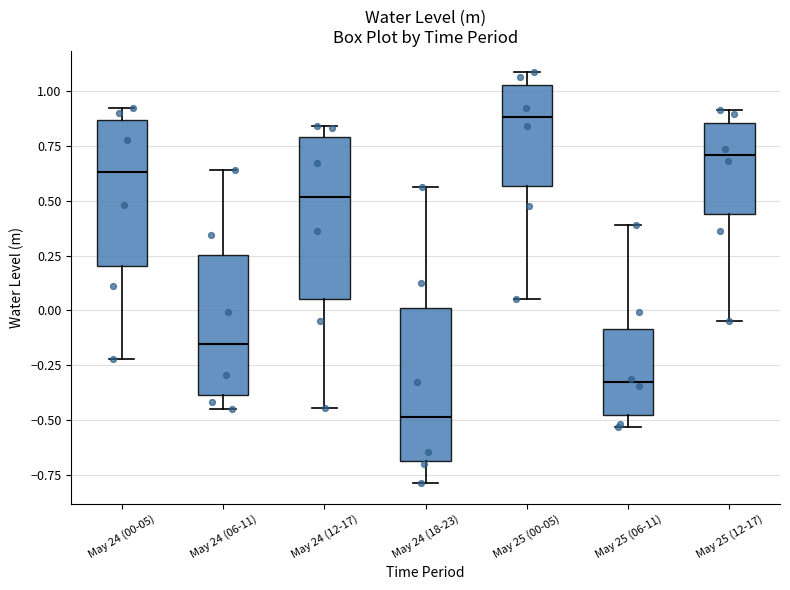

Which box's median line is the highest?

May 25 (00-05)